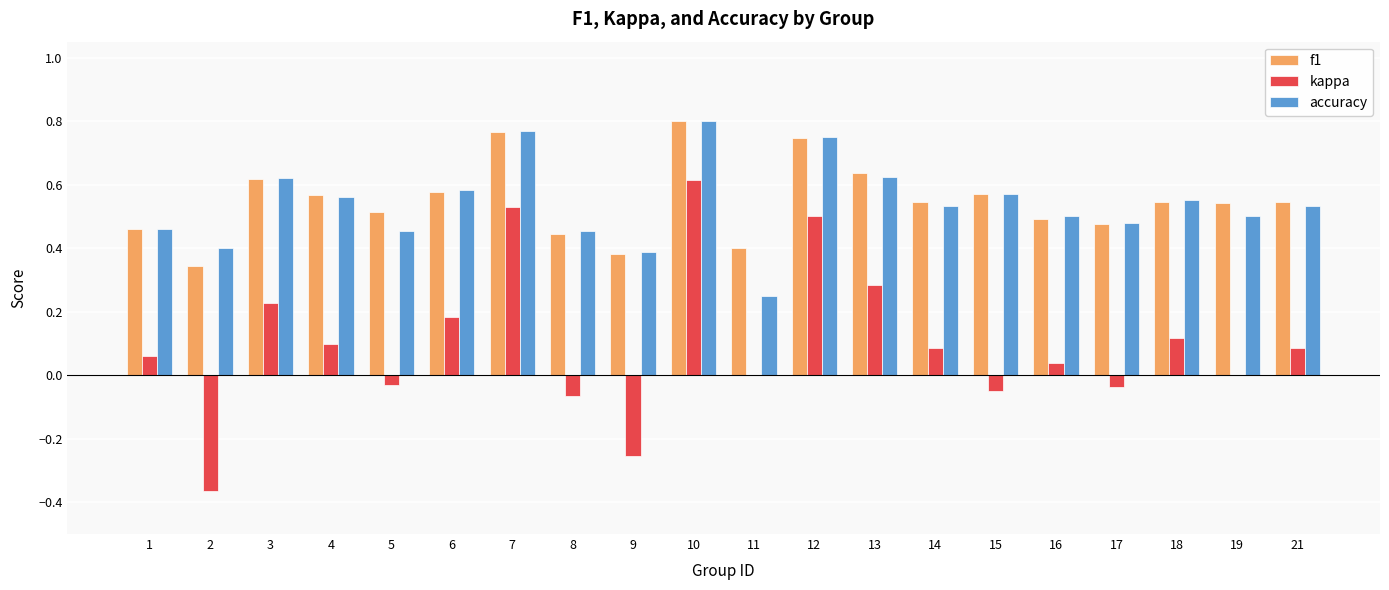

True or false: f1 has a value of 0.5 at 1.

True